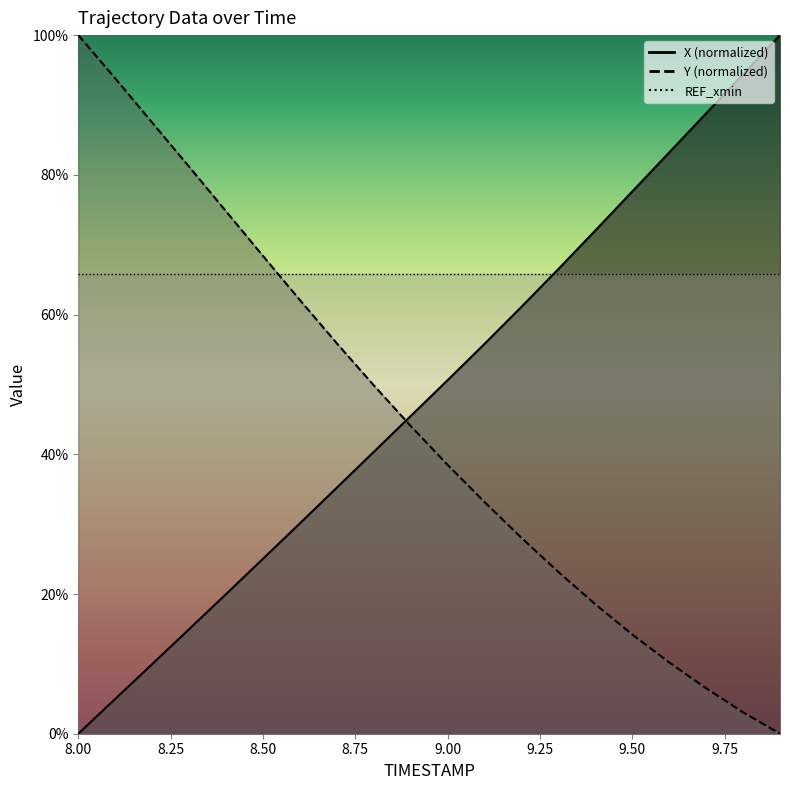

At 9.9, list the series in order from largest to smallest.

X, Y